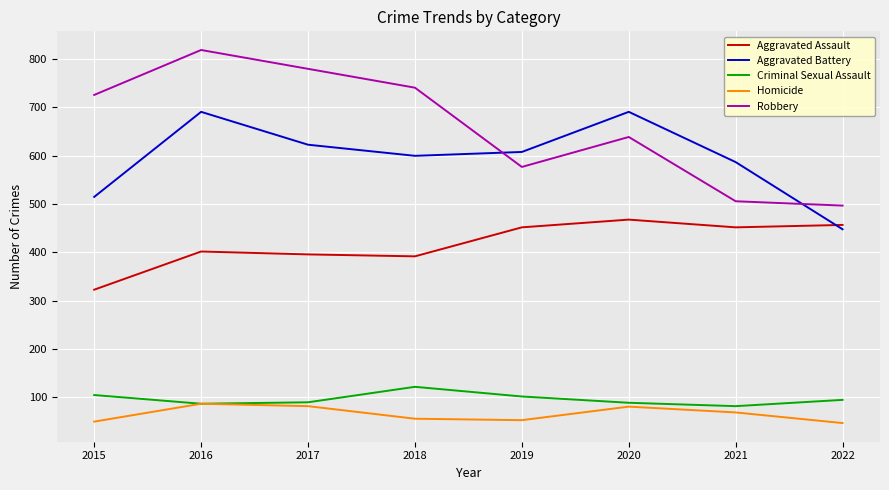

What are all the series names shown in the legend?

Aggravated Assault, Aggravated Battery, Criminal Sexual Assault, Homicide, Robbery